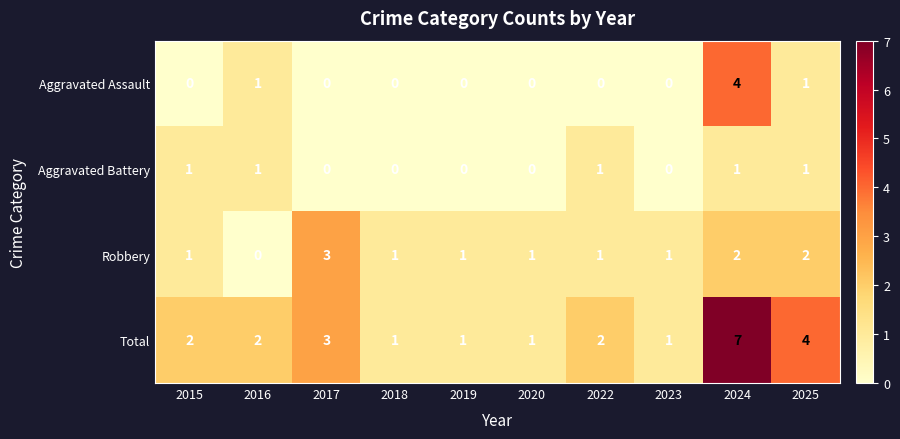

List the series in order of their peak value, highest first.

Total, Aggravated Assault, Robbery, Aggravated Battery